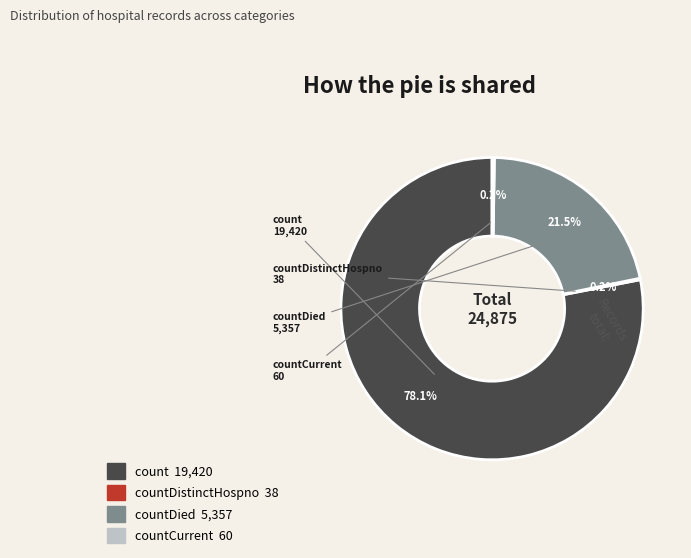

Is there a majority slice in this chart?

Yes